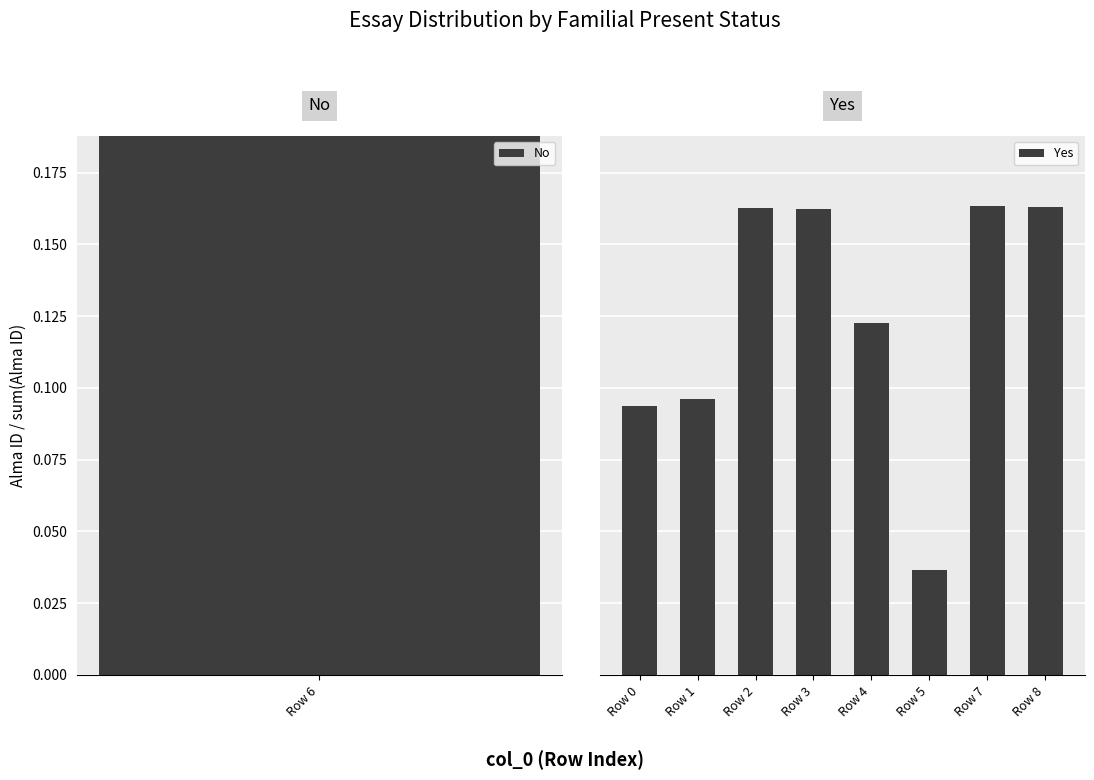

Between Row 8 and Row 4, which is larger?

Row 8